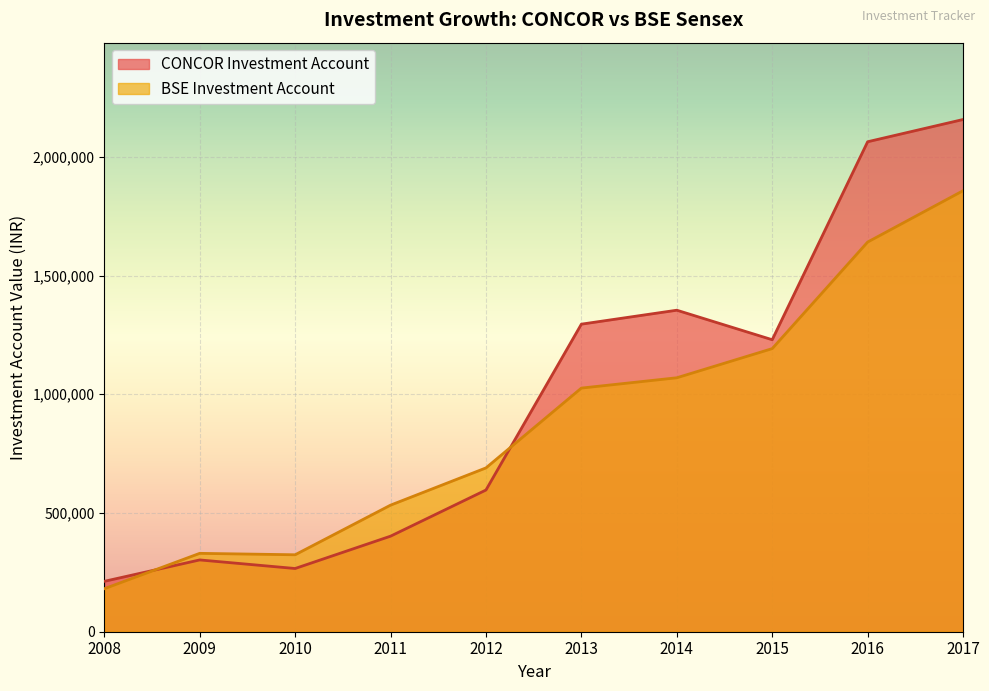

How many lines are shown in the chart?

2